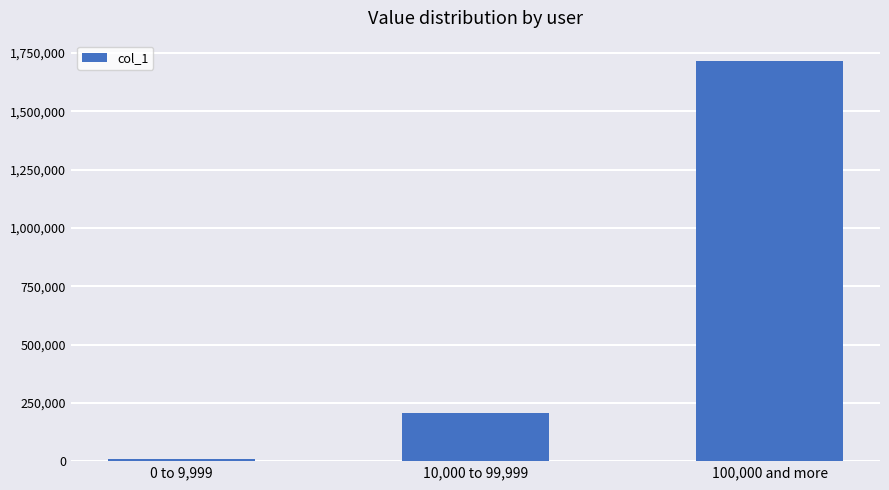

Which category has the lowest value across all series?

0 to 9,999